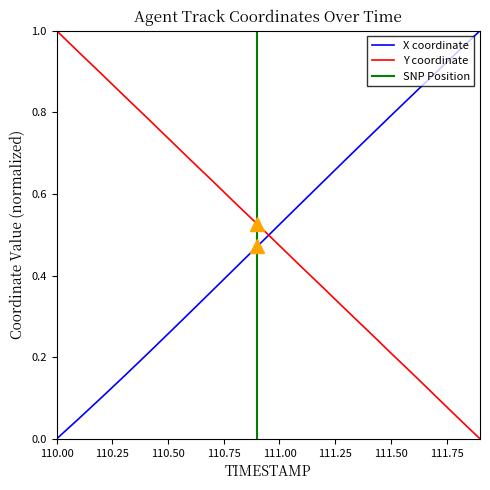

The value of Y at 110.3 is 1.2. True or false?

False